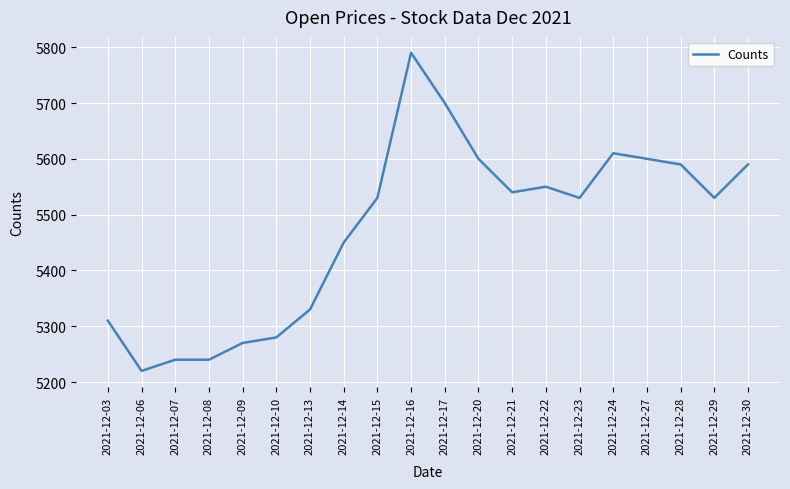

What is the smallest value displayed?

5220